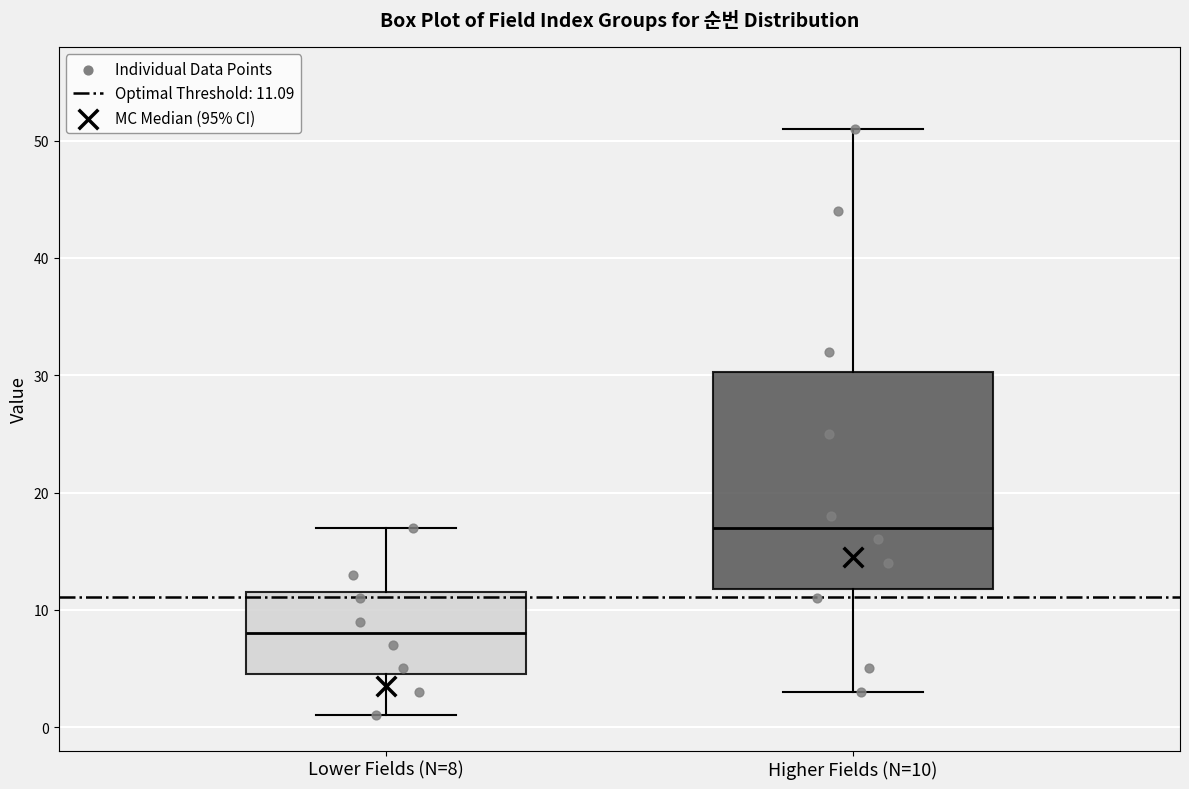

Where does the upper whisker of the box for Lower Fields (N=8) end on the y-axis? The values are not printed on the chart, so give them approximately, as read against the axis.

17